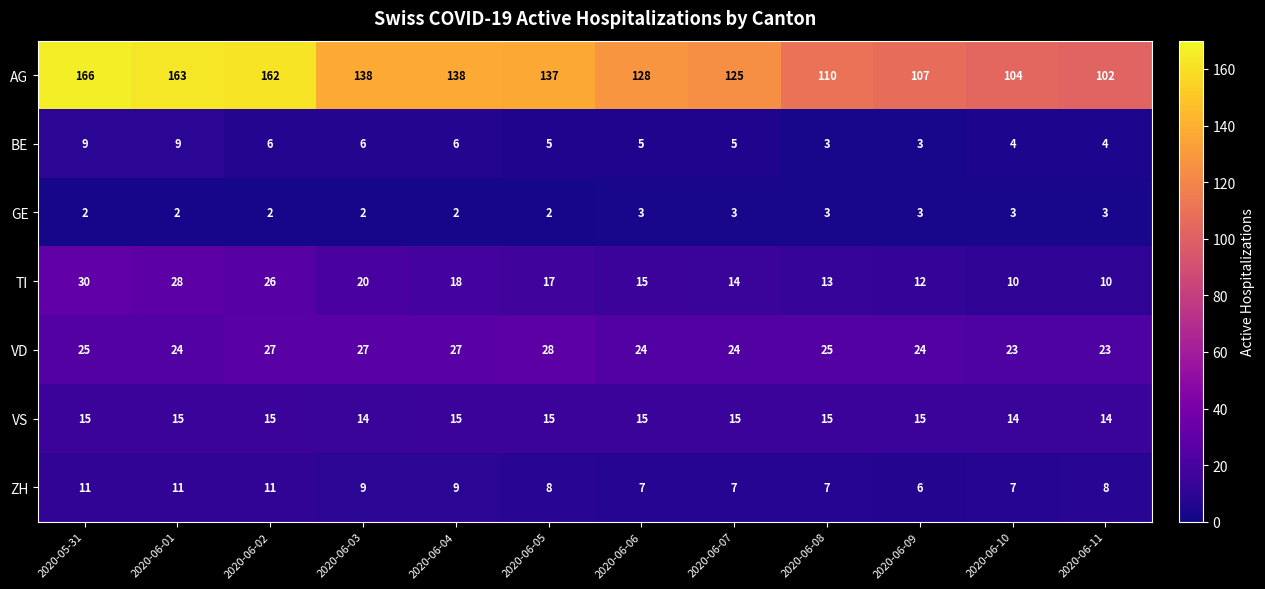

What is the difference between the maximum and minimum values in the VD series?

5